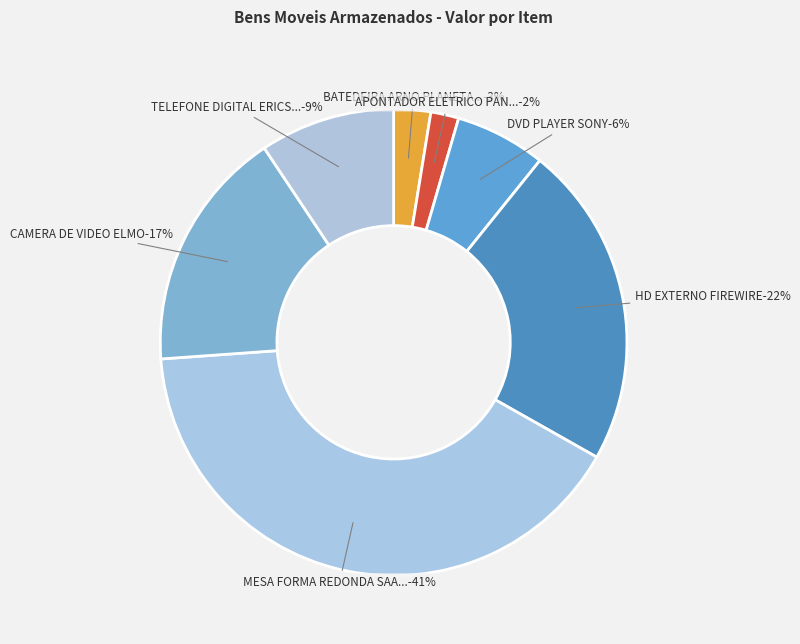

True or false: CAMERA DE VIDEO ELMO accounts for 30% of the total.

False